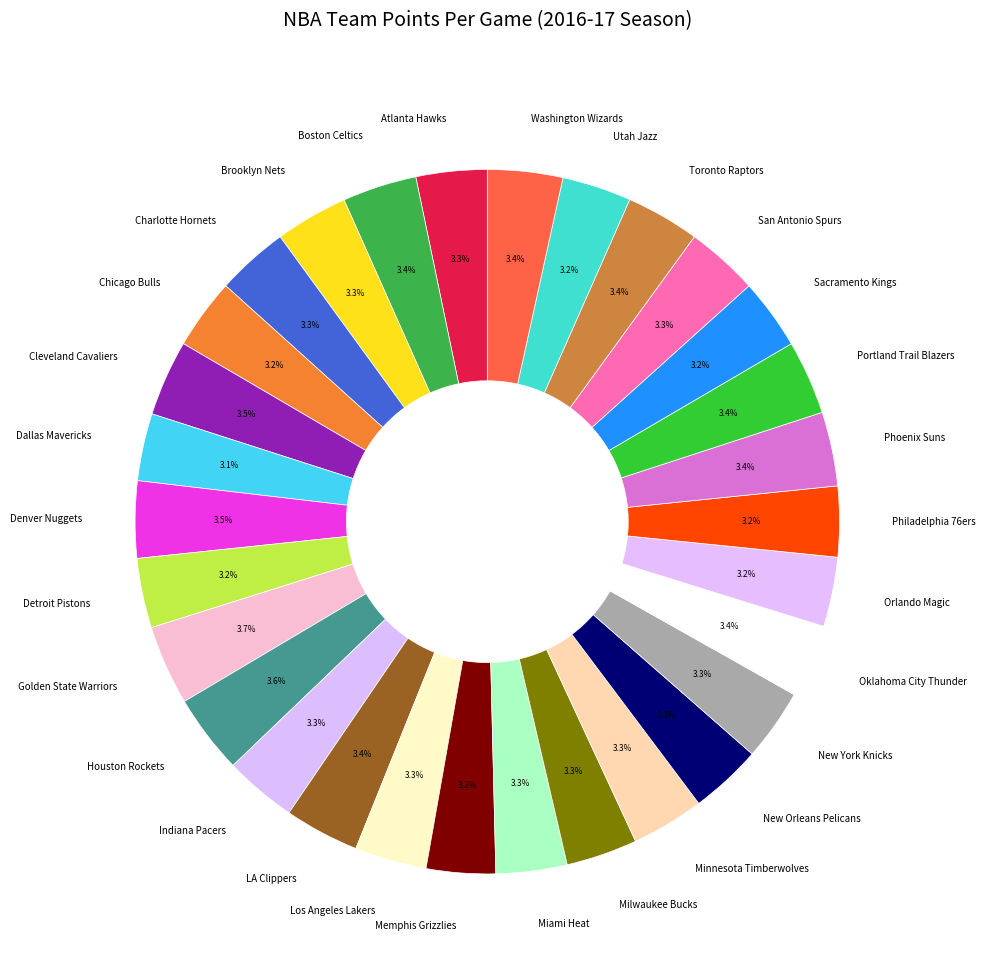

Do New Orleans Pelicans and Minnesota Timberwolves together represent more than half of the pie?

No